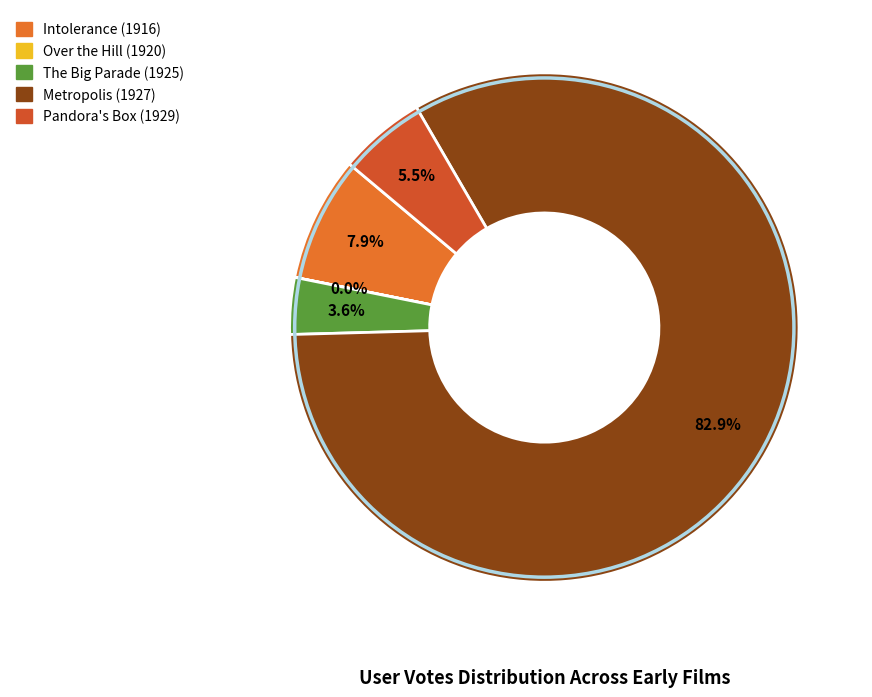

To the nearest percent, what portion does The Big Parade (1925) represent?

4%